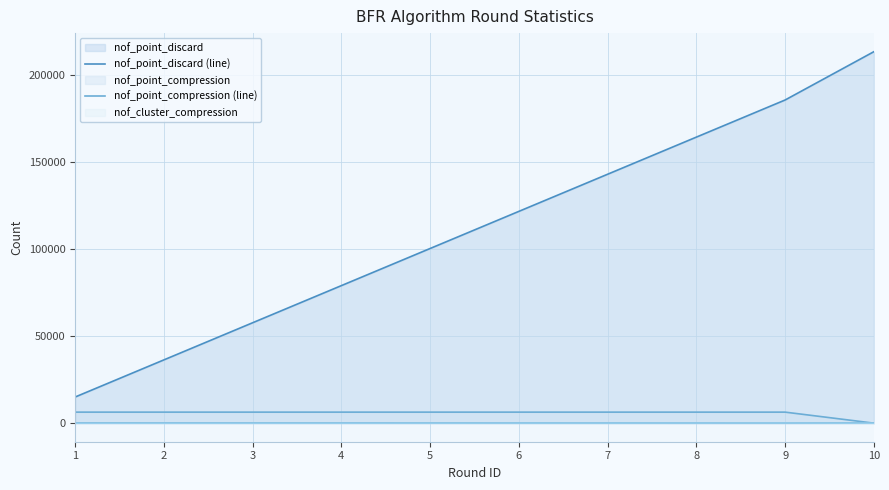

What is the spread (max minus min) of values at 7?

142847